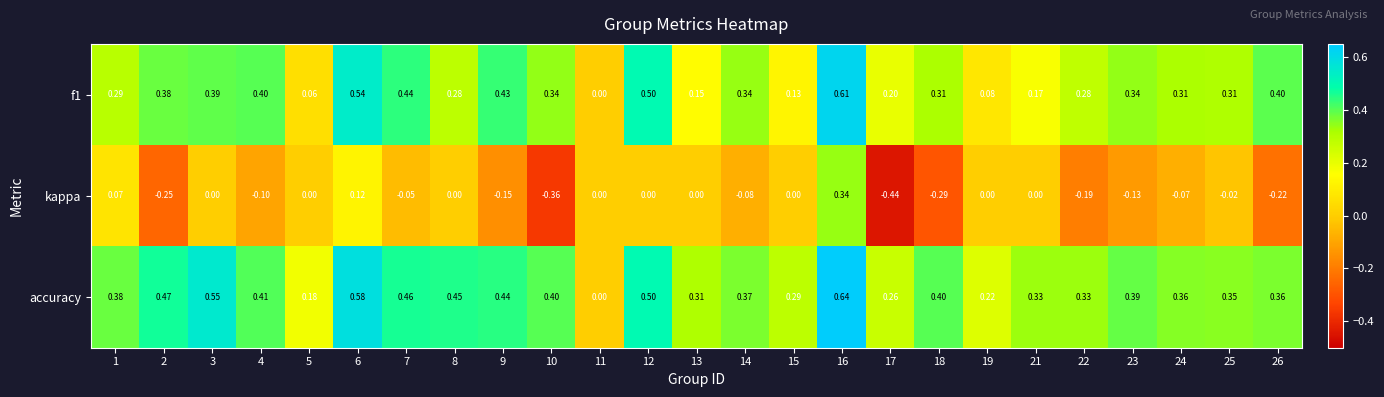

Which series has the largest range (max minus min)?

kappa